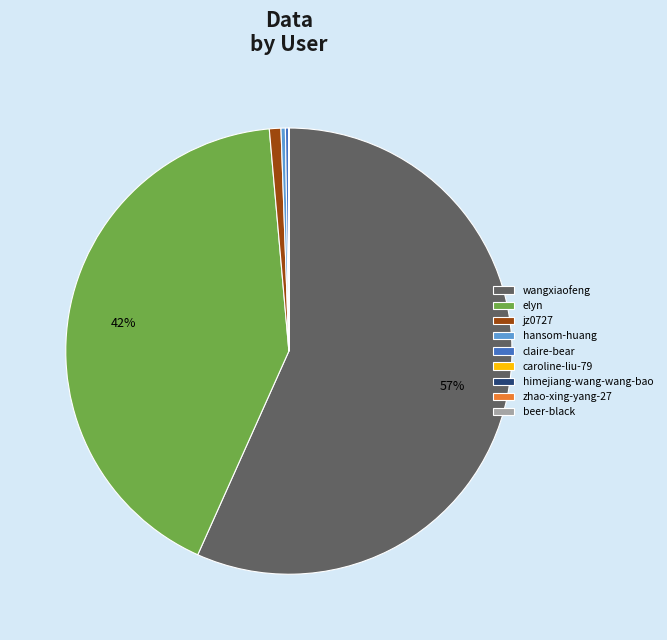

What is the largest slice in the pie chart?

wangxiaofeng